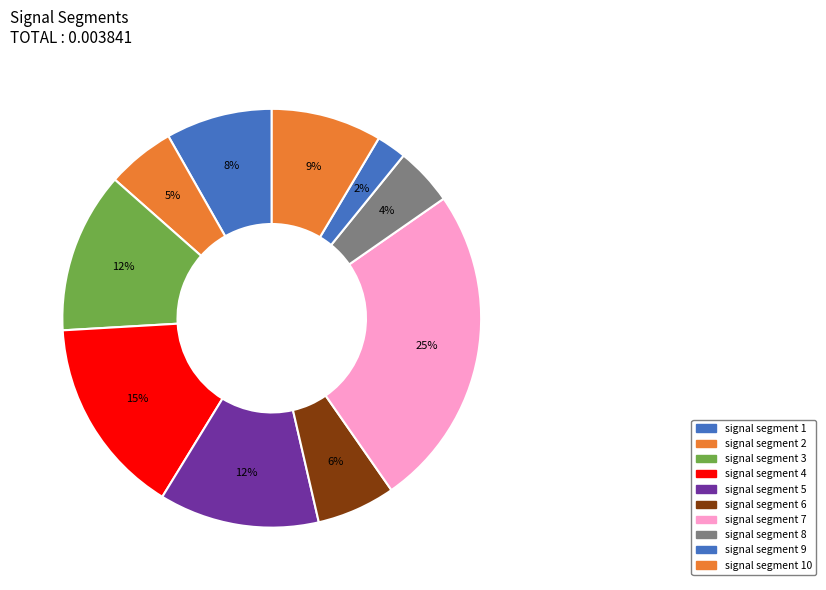

What percentage is the signal segment 6 slice, to the nearest percent?

6%